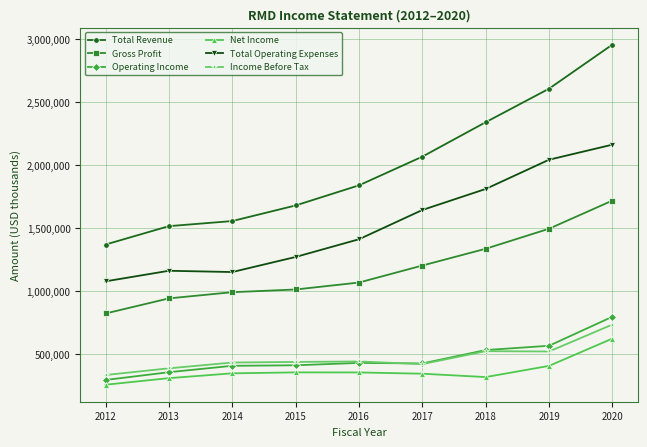

At which category is the sum across all series the highest?

2020